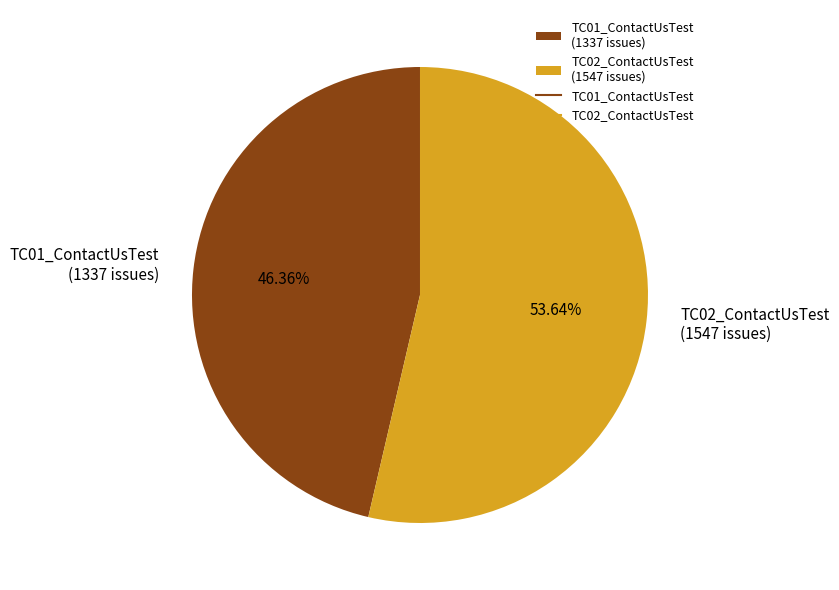

Is there any slice that represents more than half of the pie?

Yes